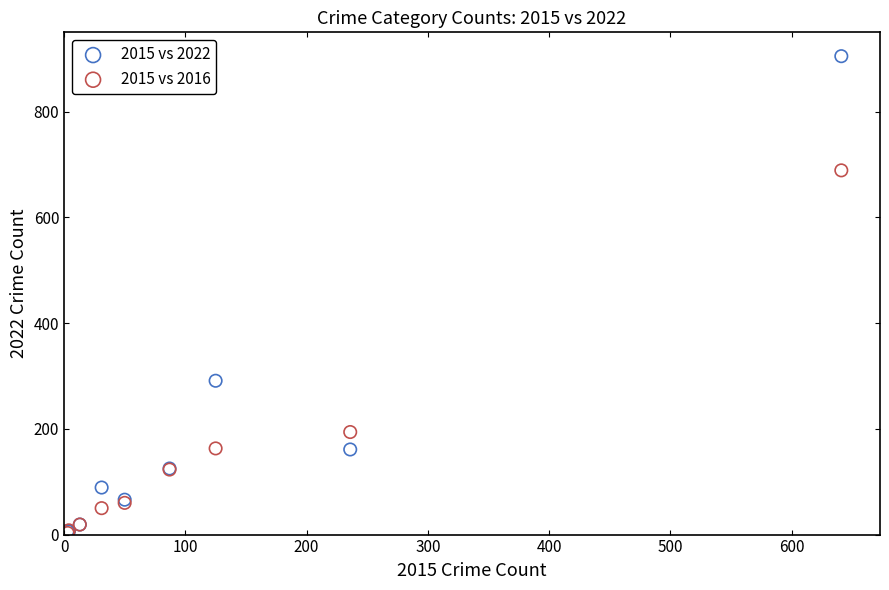

Across all series, what Y value is closest to 454?

291